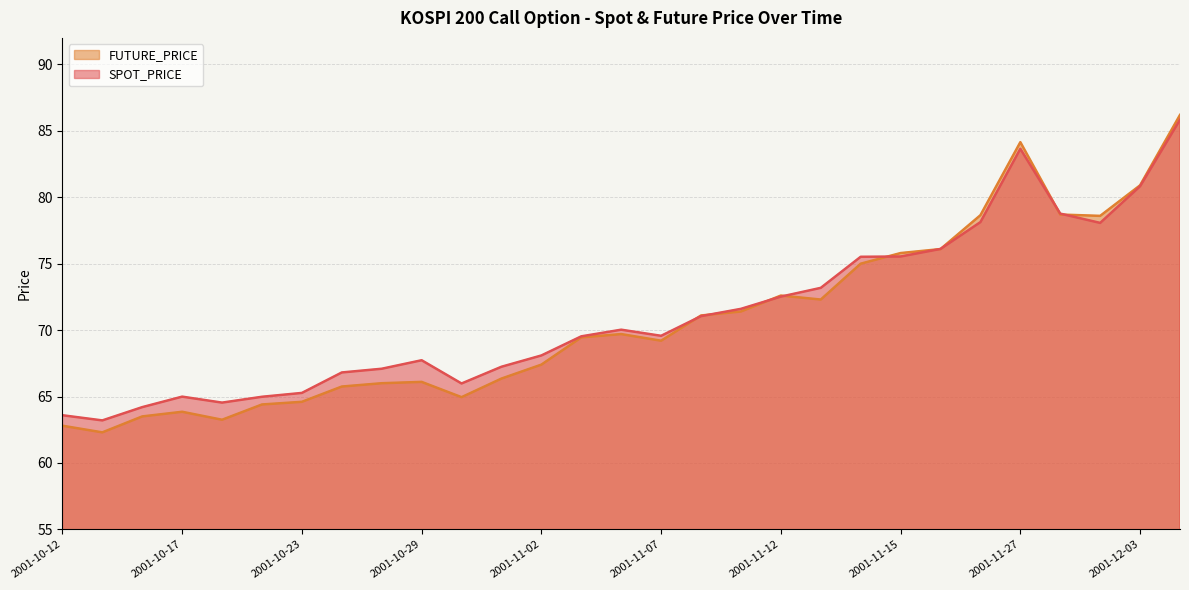

Where is the first local maximum for FUTURE_PRICE?

2001-10-17